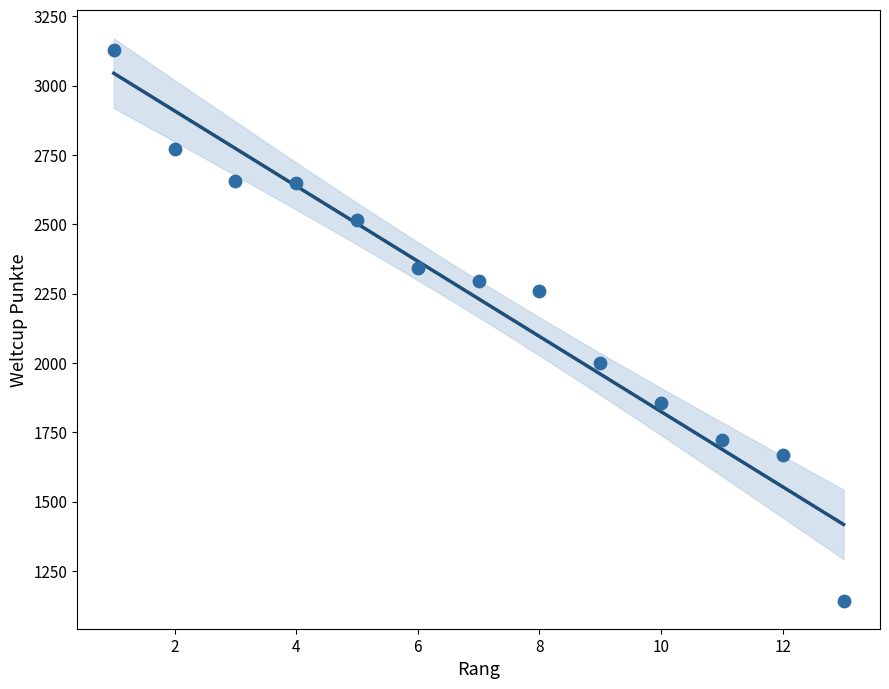

What is the range of Y values (max minus min)?

1987